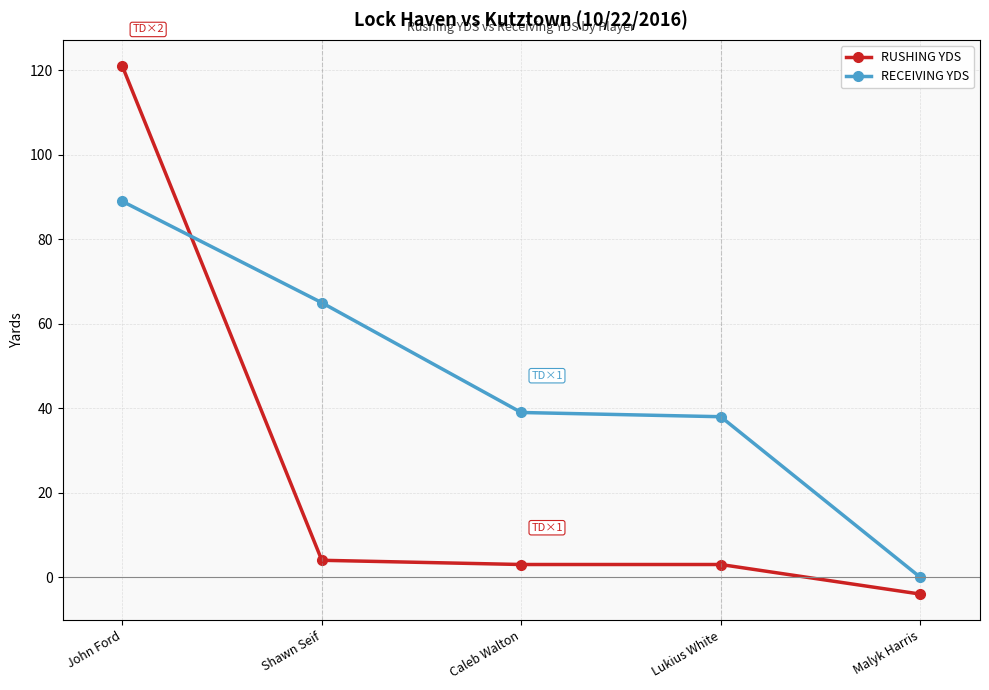

What is the label of the 1st point from the right?

Malyk Harris